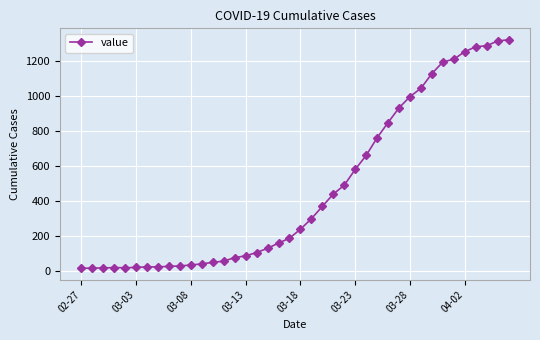

What is the maximum value shown in the chart?

1319